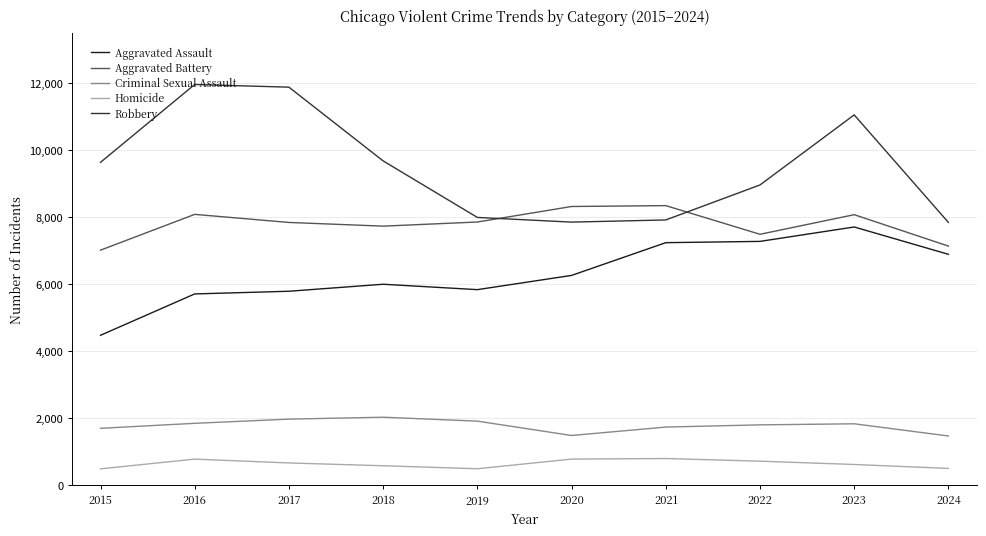

What is the difference between the maximum and minimum values in the Aggravated Assault series?

3230